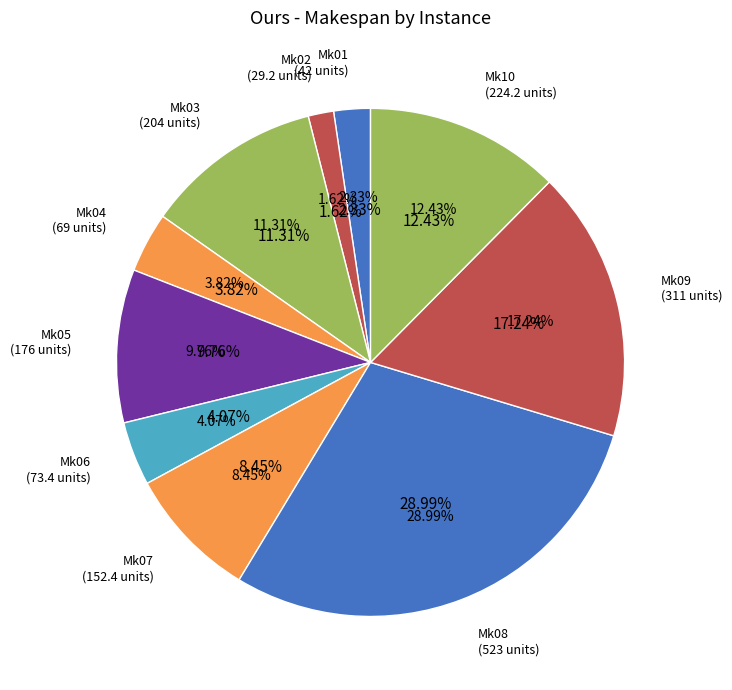

What is the change in value from Mk03 to Mk09?

+107.0